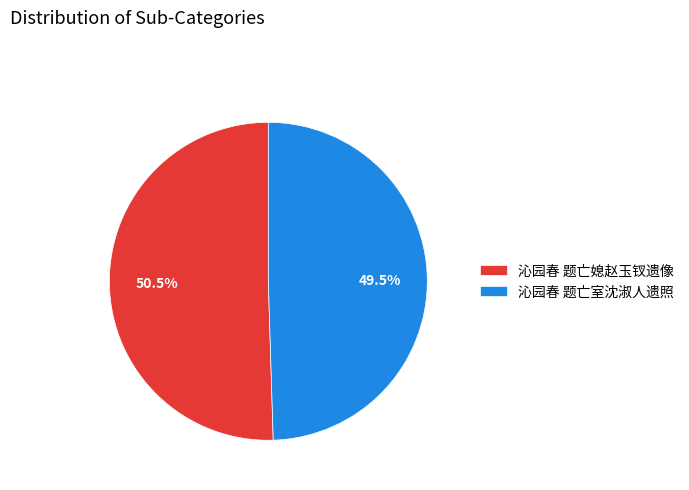

Which slice is the largest?

沁园春 题亡媳赵玉钗遗像